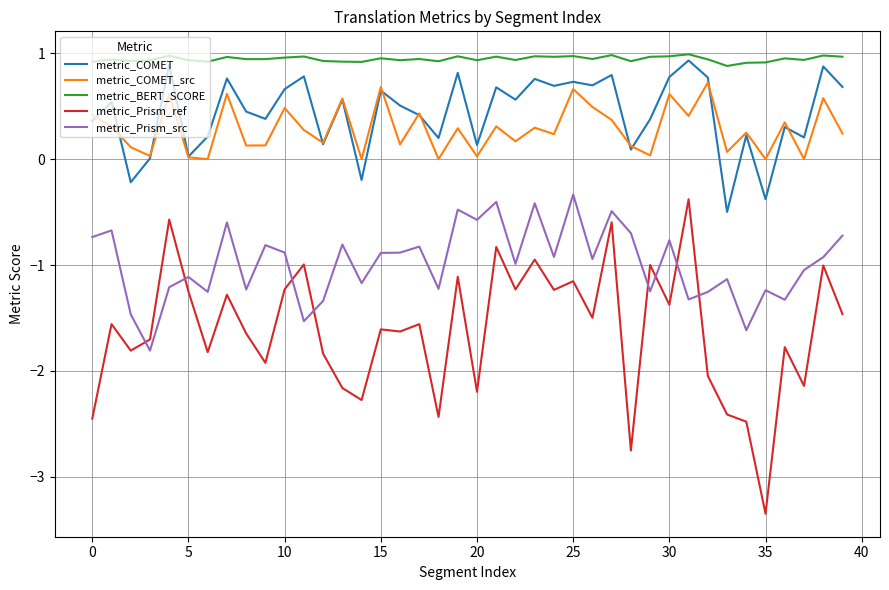

Which series has the largest total across all categories?

metric_BERT_SCORE